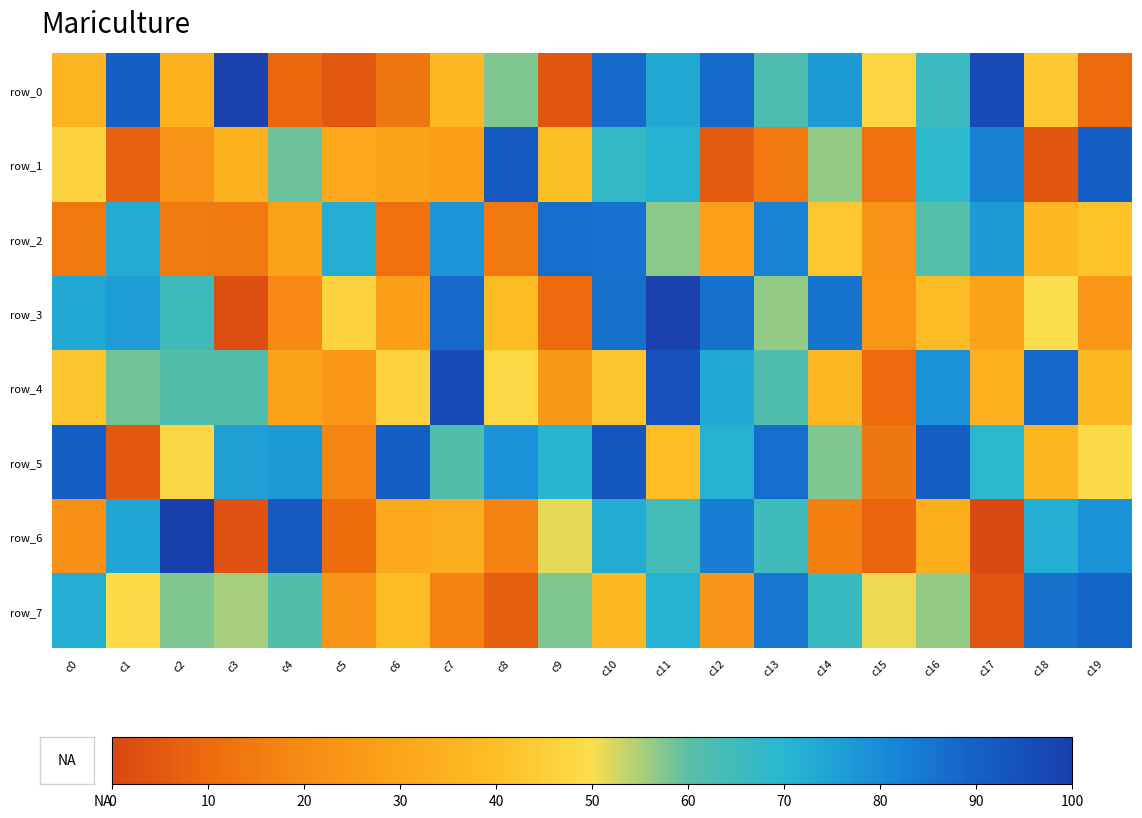

True or false: row_7 has a value of 3.8 at c17.

True